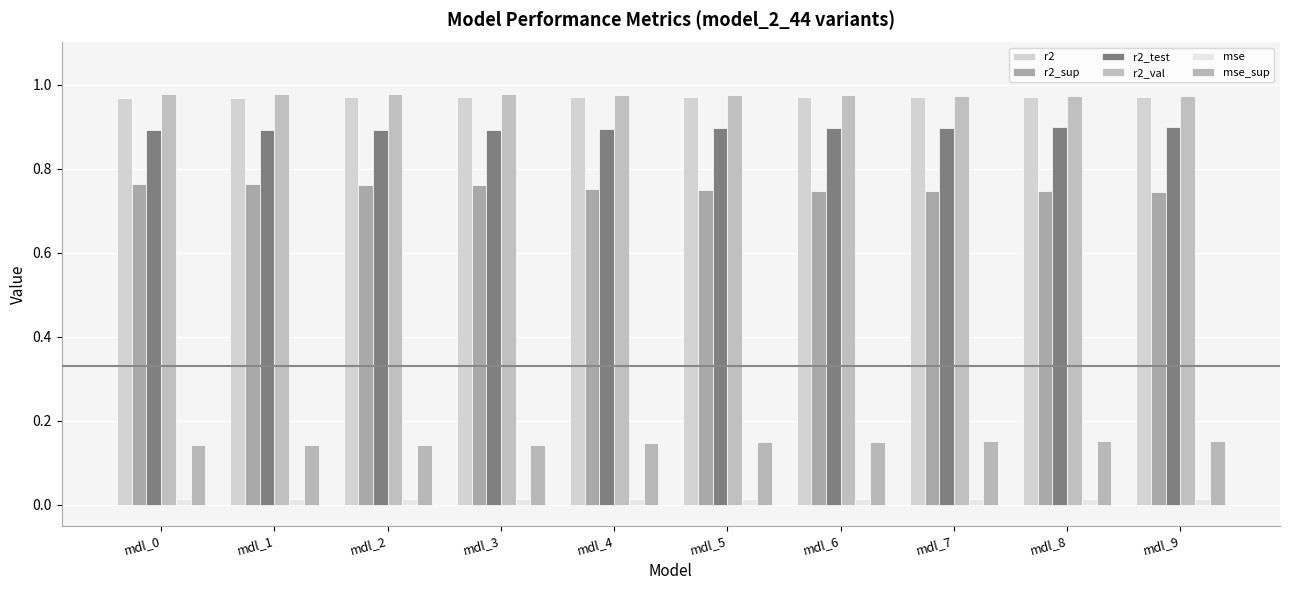

The mse series shows 0.0 at mdl_9. True or false?

True